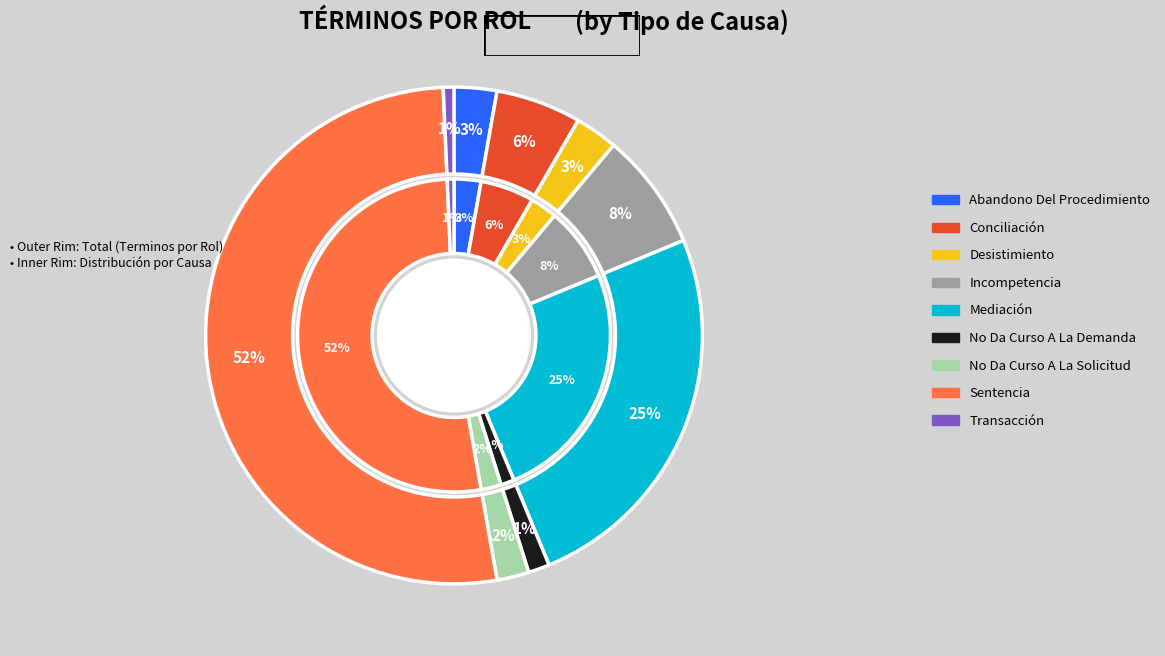

To the nearest percent, what is the difference between the largest and smallest slice percentages?

51%